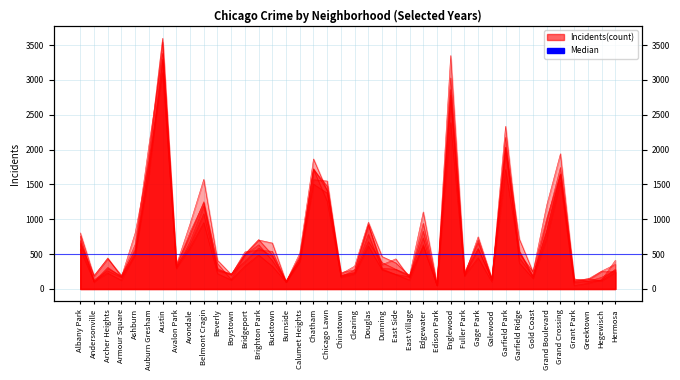

True or false: 2019 and 2015 cross at least once.

True